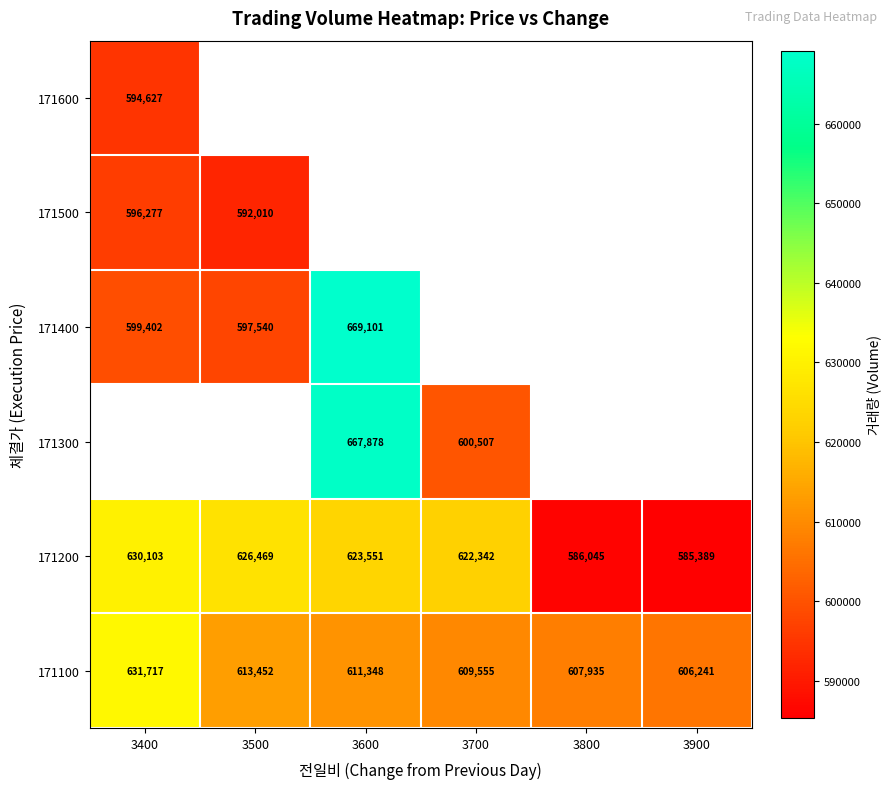

Which category has the highest value in the 171100 series?

3400